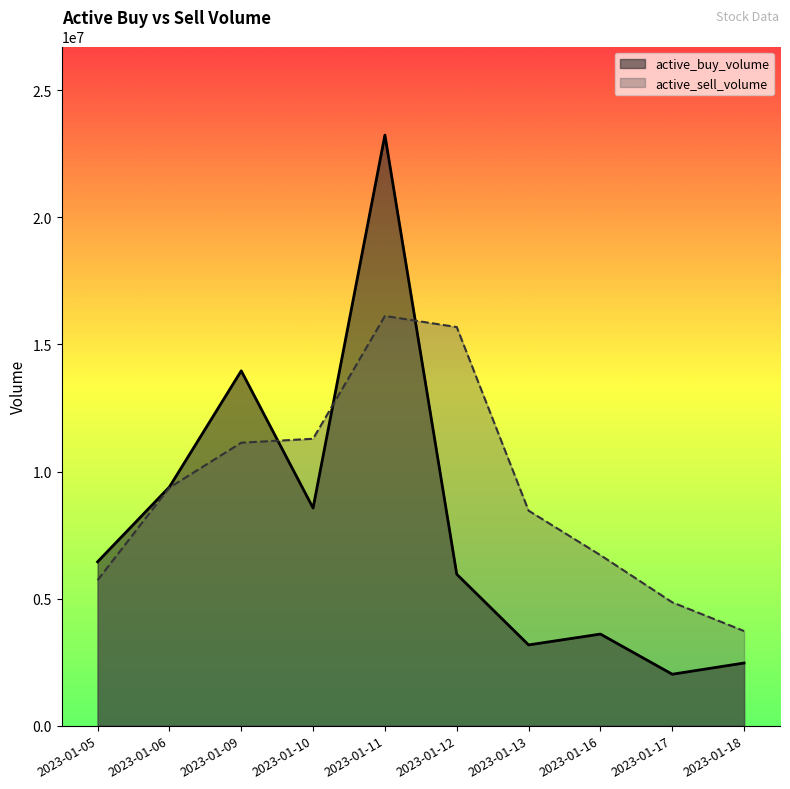

Which label corresponds to the largest value in the chart?

2023-01-11